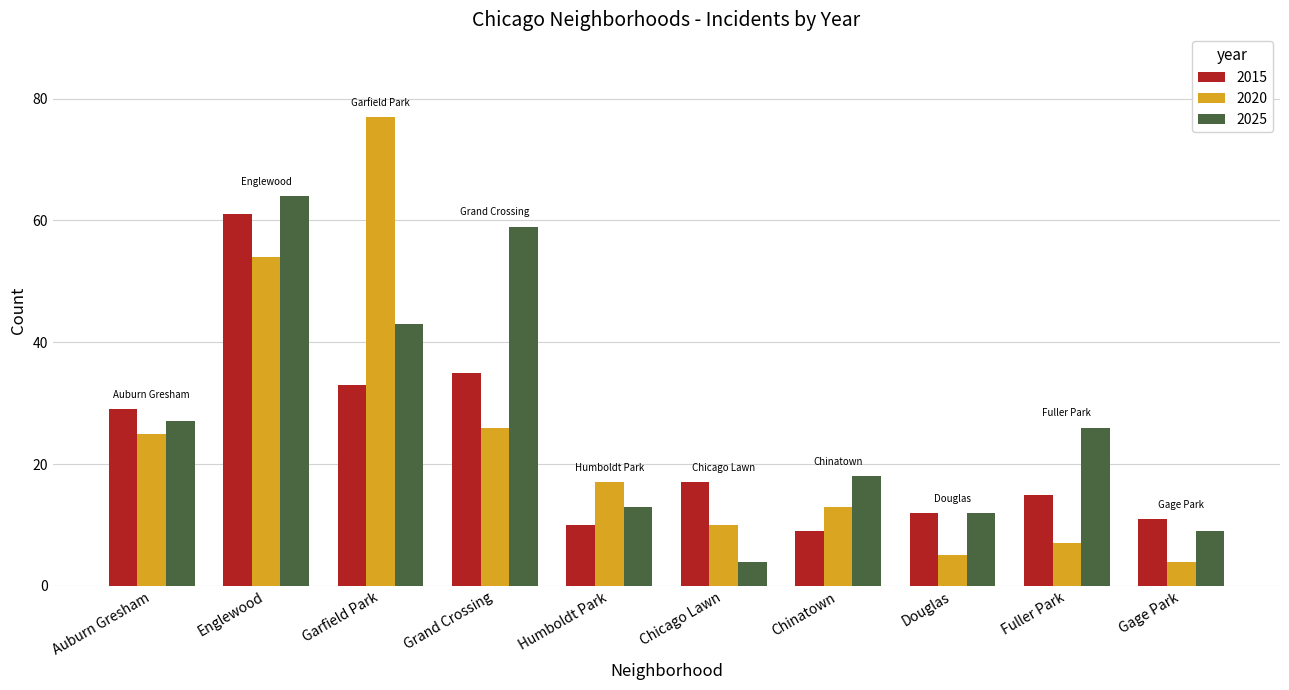

Is the value of 2015 at Grand Crossing greater than the value of 2025 at Gage Park?

Yes